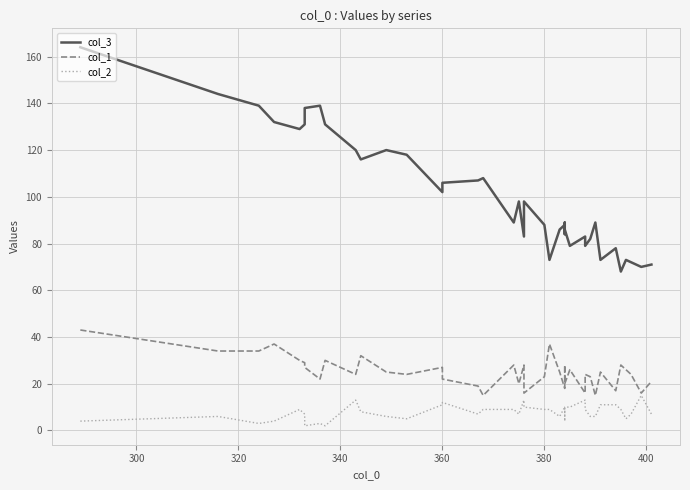

Count the number of categories in the chart.

40